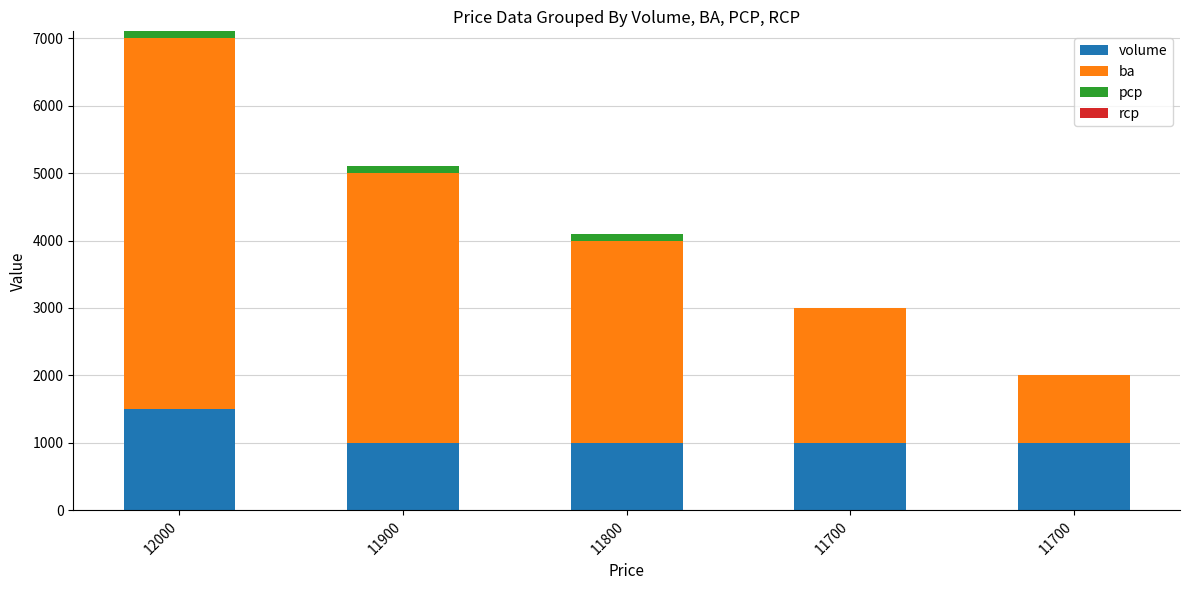

Which has a higher value, 11800 or 11700?

11800